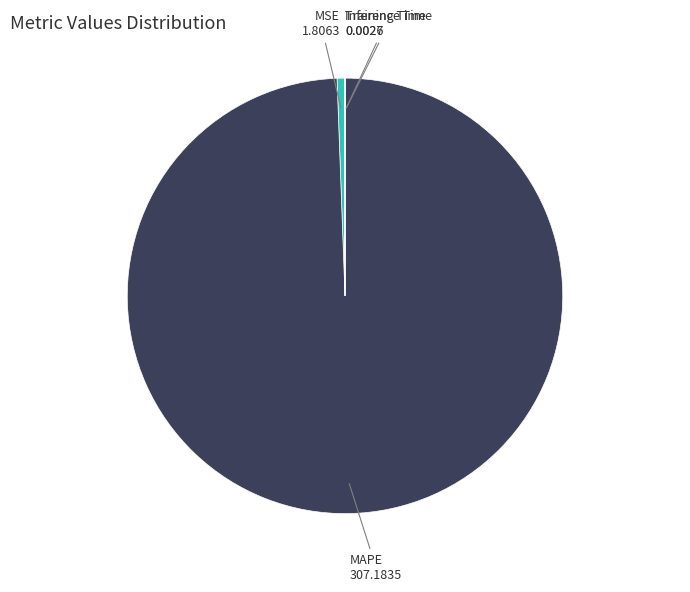

Which slice is the largest?

MAPE